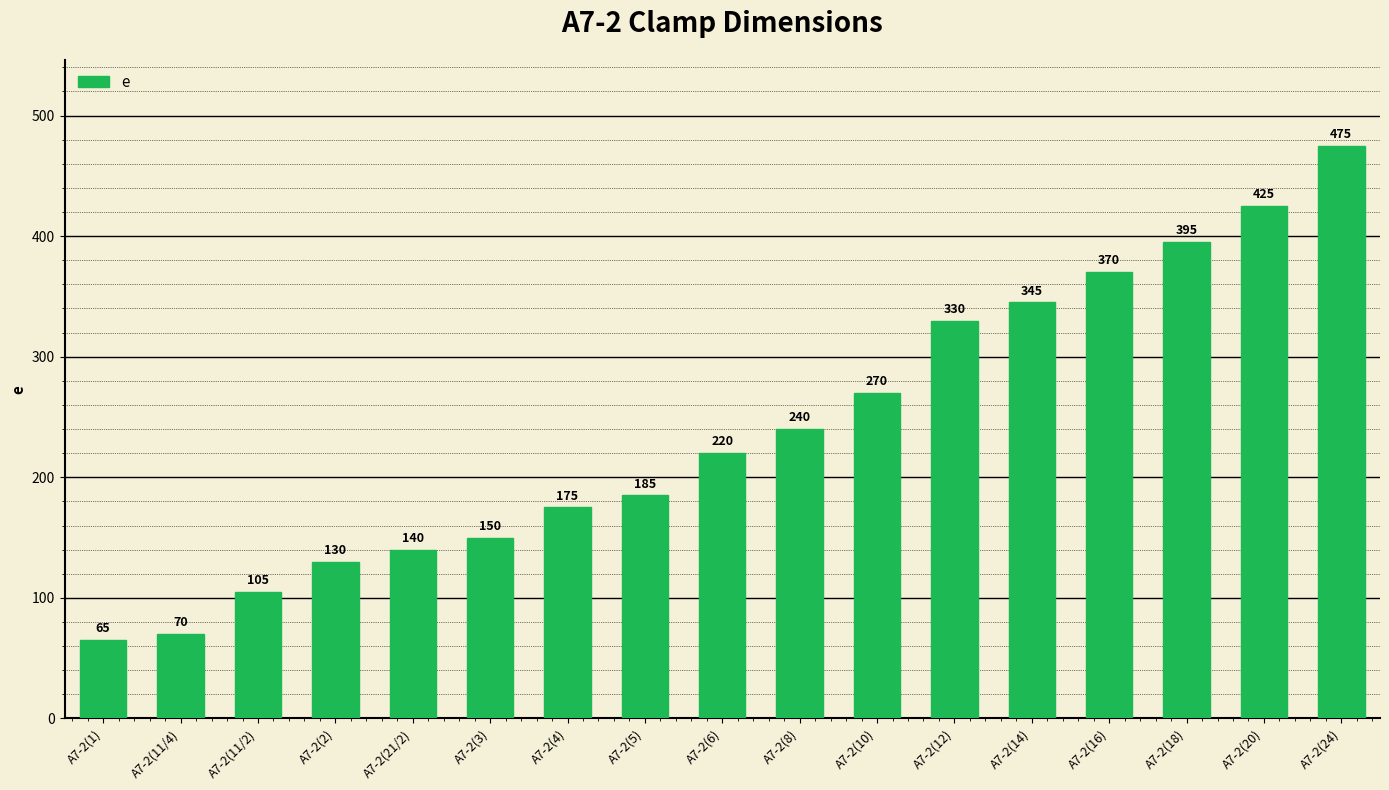

Is it true that the value at A7-2(21/2) is 140?

True